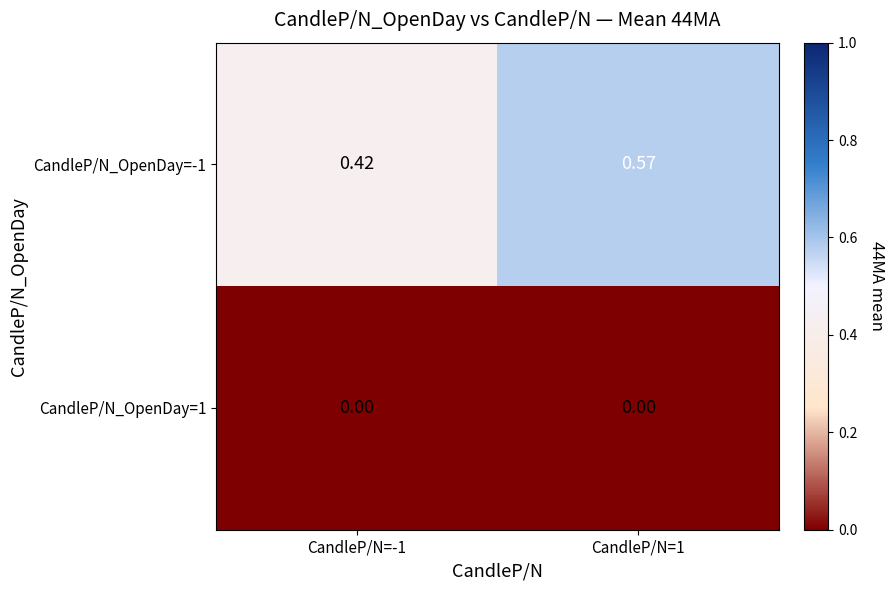

Count the number of data series in this chart.

2